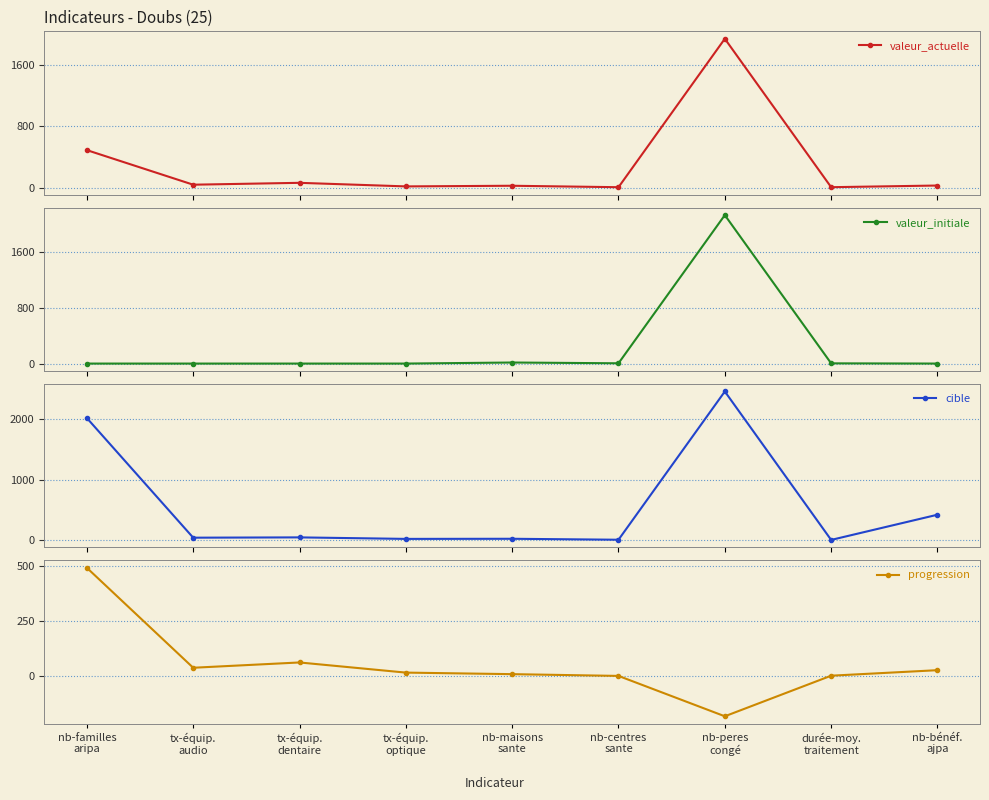

Between durée-moy.
traitement and nb-peres
congé, which is larger?

nb-peres
congé